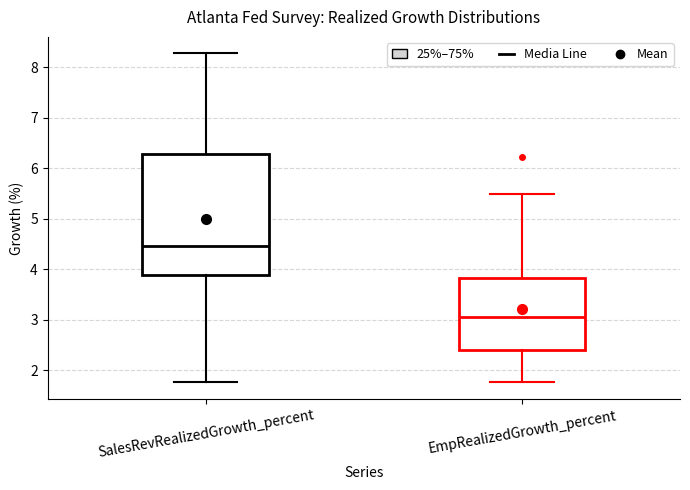

Which box is the tallest, from its lower edge to its upper edge?

SalesRevRealizedGrowth_percent